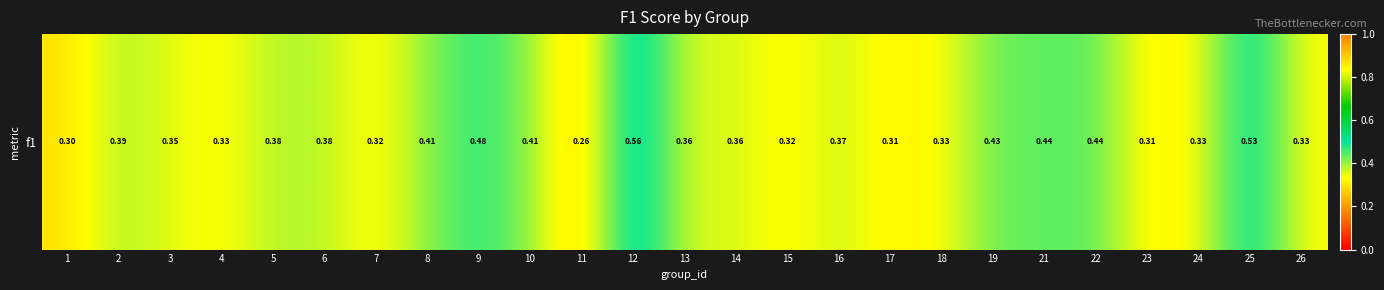

List the labels in order of value, smallest first.

11, 1, 17, 23, 7, 15, 4, 18, 26, 24, 3, 13, 14, 16, 6, 5, 2, 10, 8, 19, 21, 22, 9, 25, 12